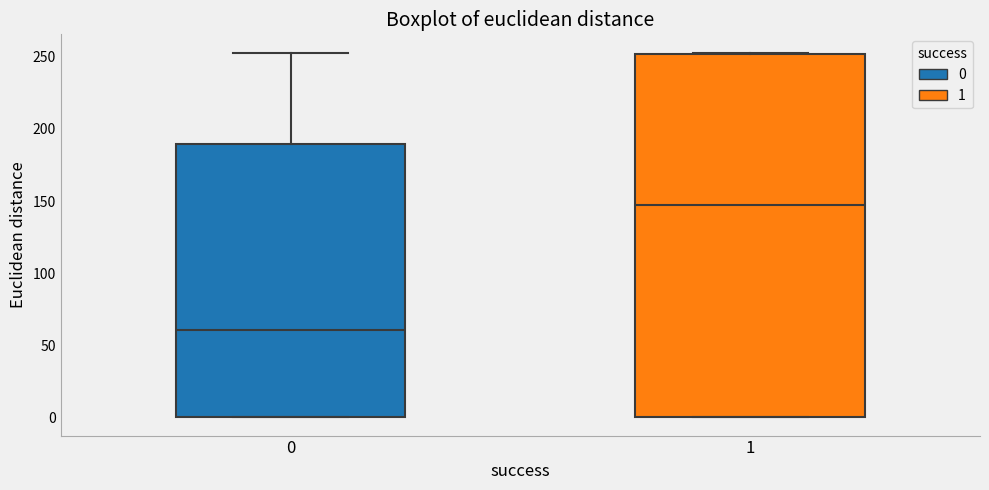

Reading left to right, transcribe this box plot: for each box, give where its median line is, the range the box spans, and where its two whiskers end, as read against the y-axis. The values are not printed on the chart, so give them approximately, as read against the axis.

0: median 60, box 0 to 190, whiskers 0 to 255
1: median 150, box 0 to 250, whiskers 0 to 255